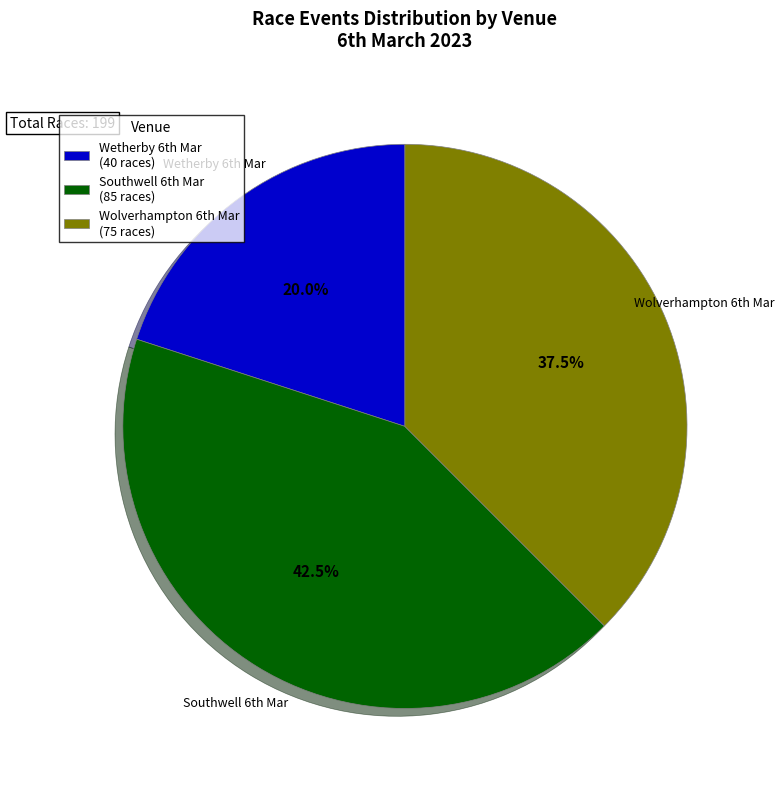

Does any single category account for the majority?

No